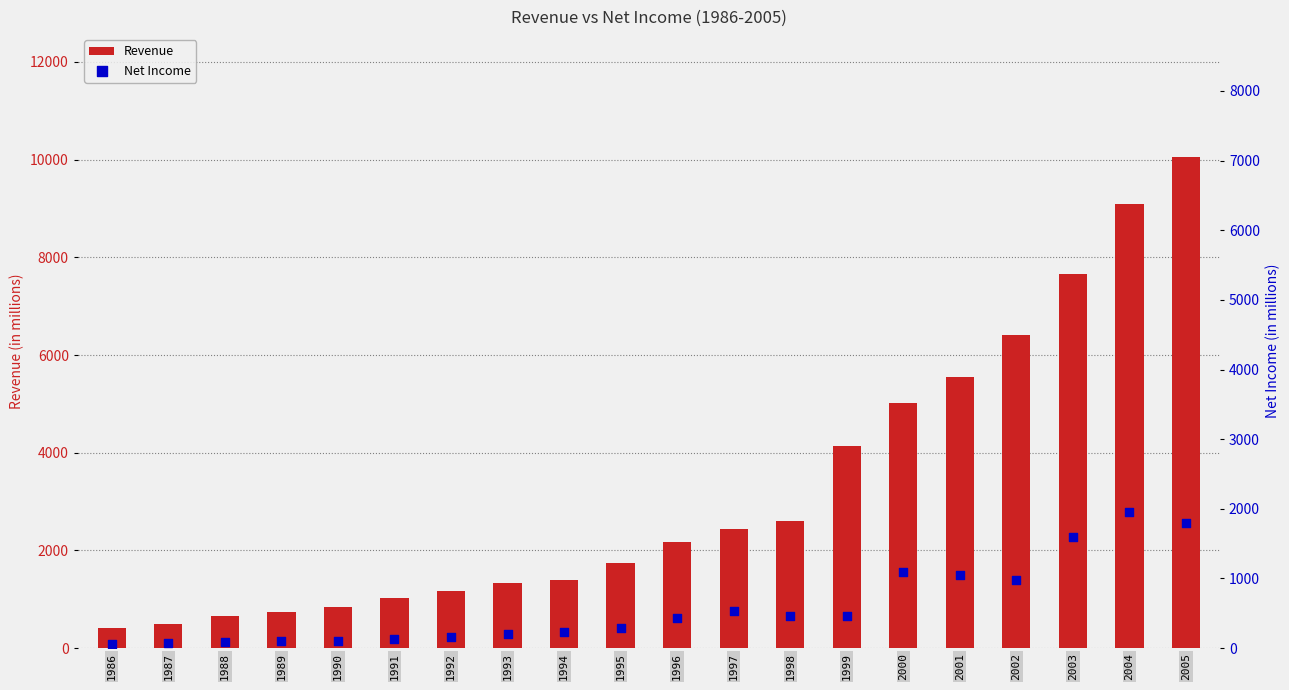

Which series has the widest spread of Y values?

Revenue